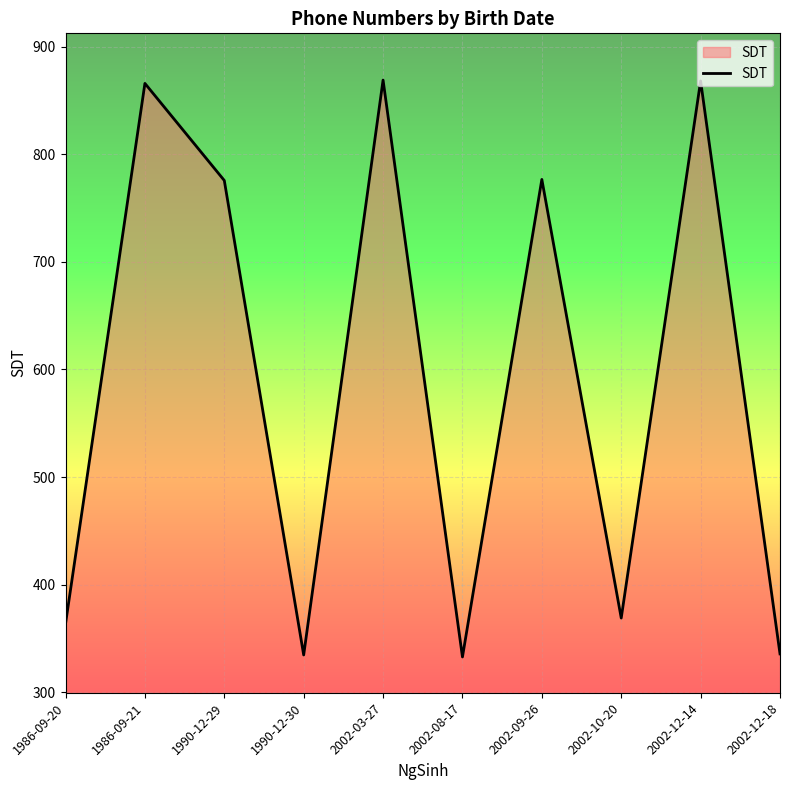

Which label corresponds to the largest value in the chart?

2002-03-27